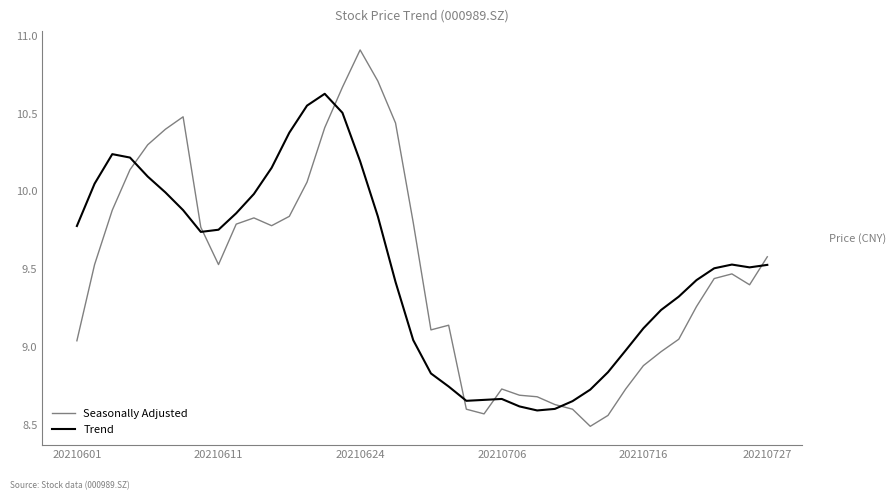

At how many categories does at least one series exceed 9?

30